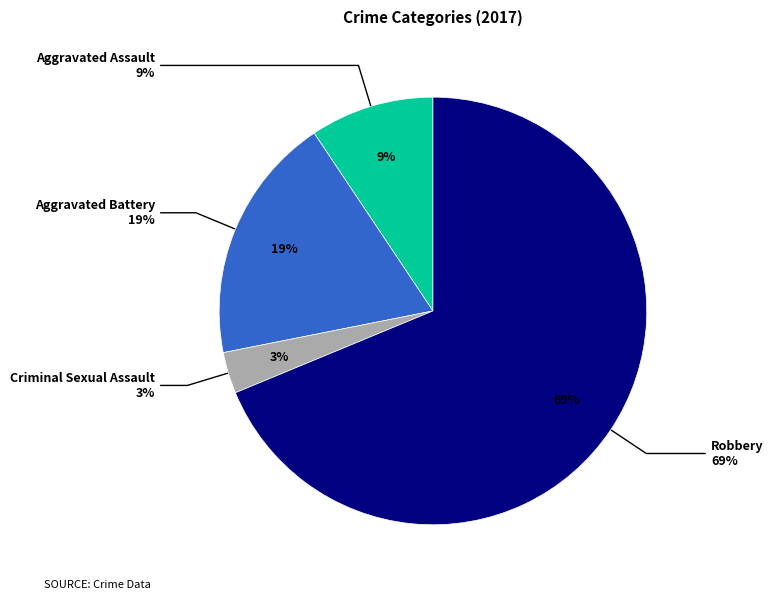

To the nearest percent, what is the average slice percentage?

25%